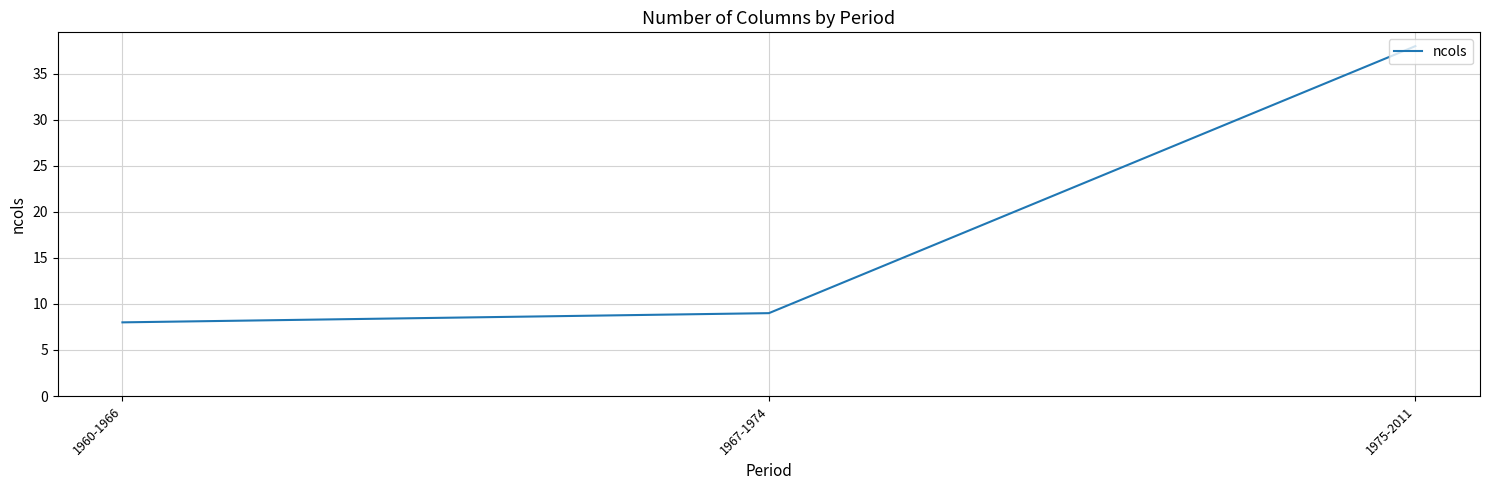

What is the maximum value shown in the chart?

38